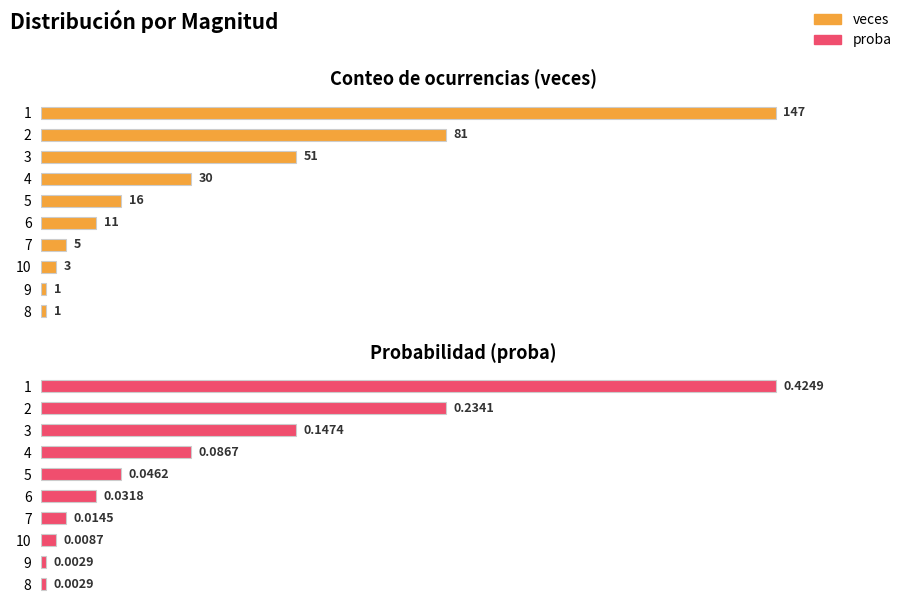

True or false: veces has a value of 0.3 at 8.

False